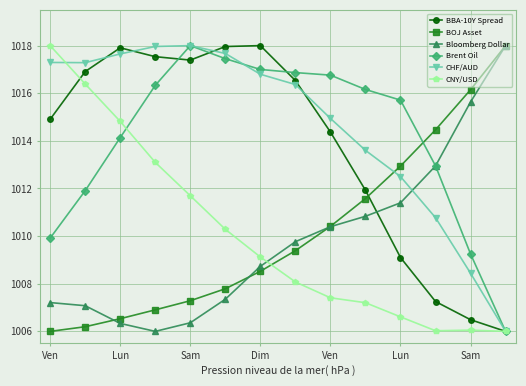

Which series ends up on top after the final intersection of Brent Oil and BOJ Asset?

BOJ Asset